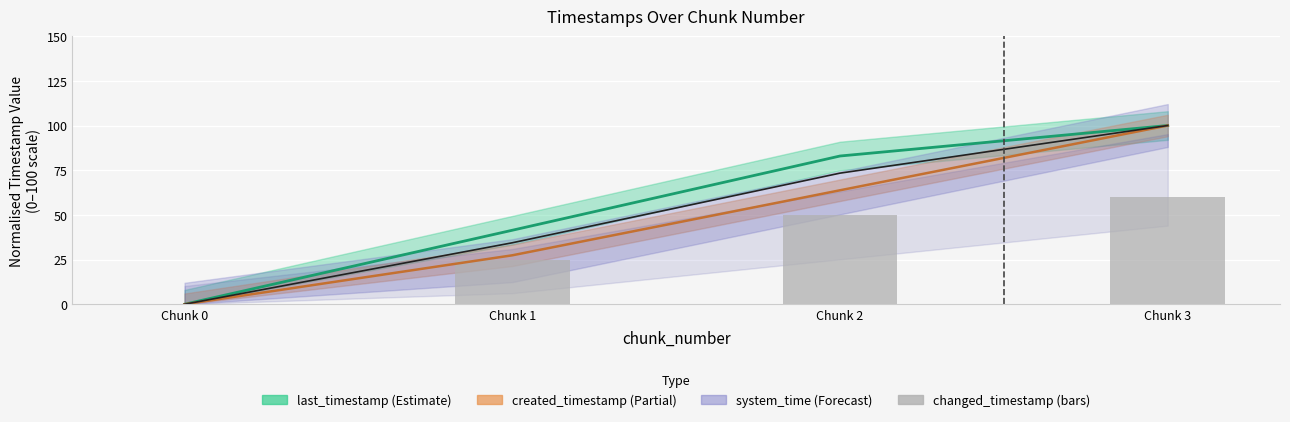

At which label does the data first exceed 49?

Chunk 2